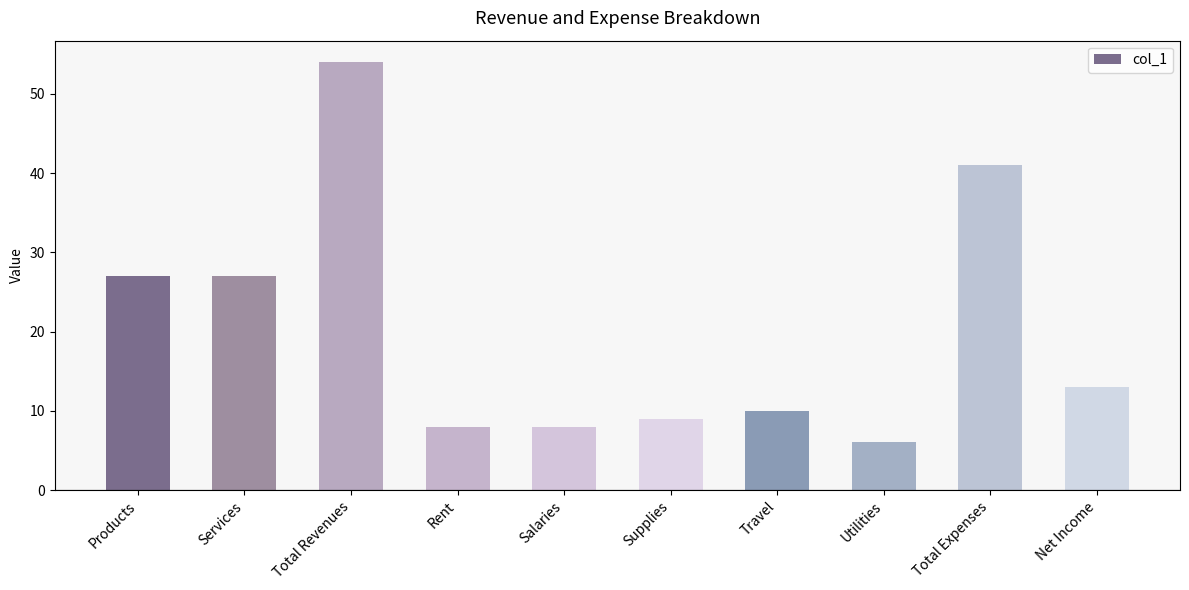

Which category has the highest value across all series?

Total Revenues